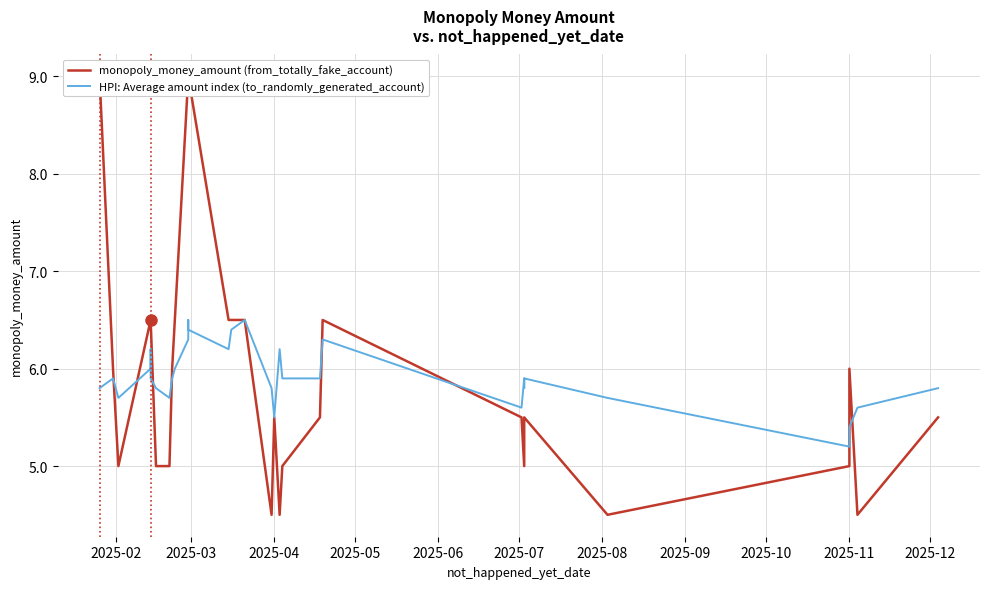

What is the sum of all HPI: Average amount index (to_randomly_generated_account) values?

237.5